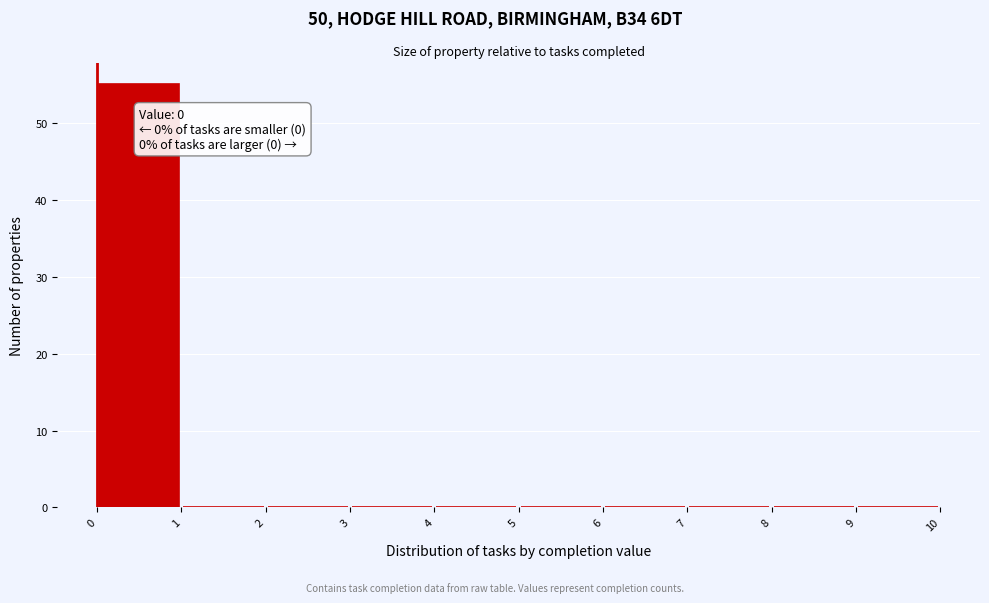

Which range on the x-axis has the tallest bar?

0 to 1